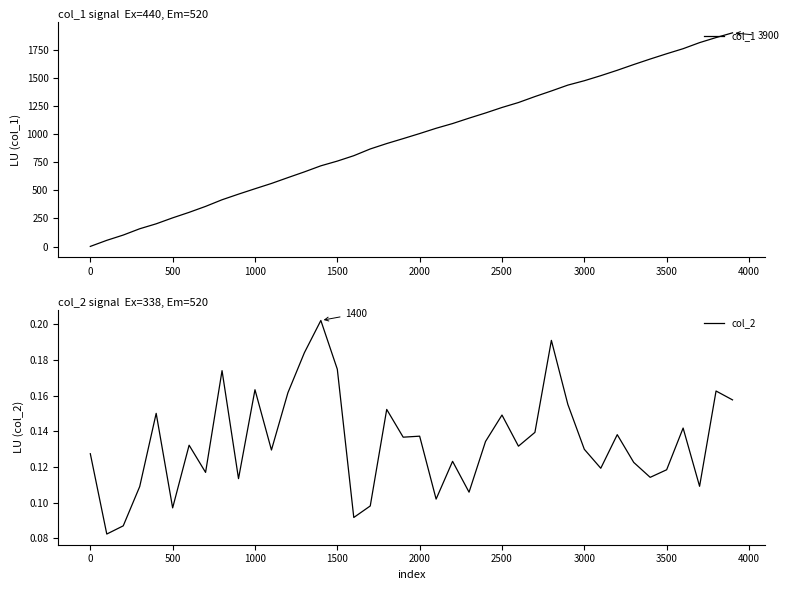

What is the total value across all series at 3000?

1475.1